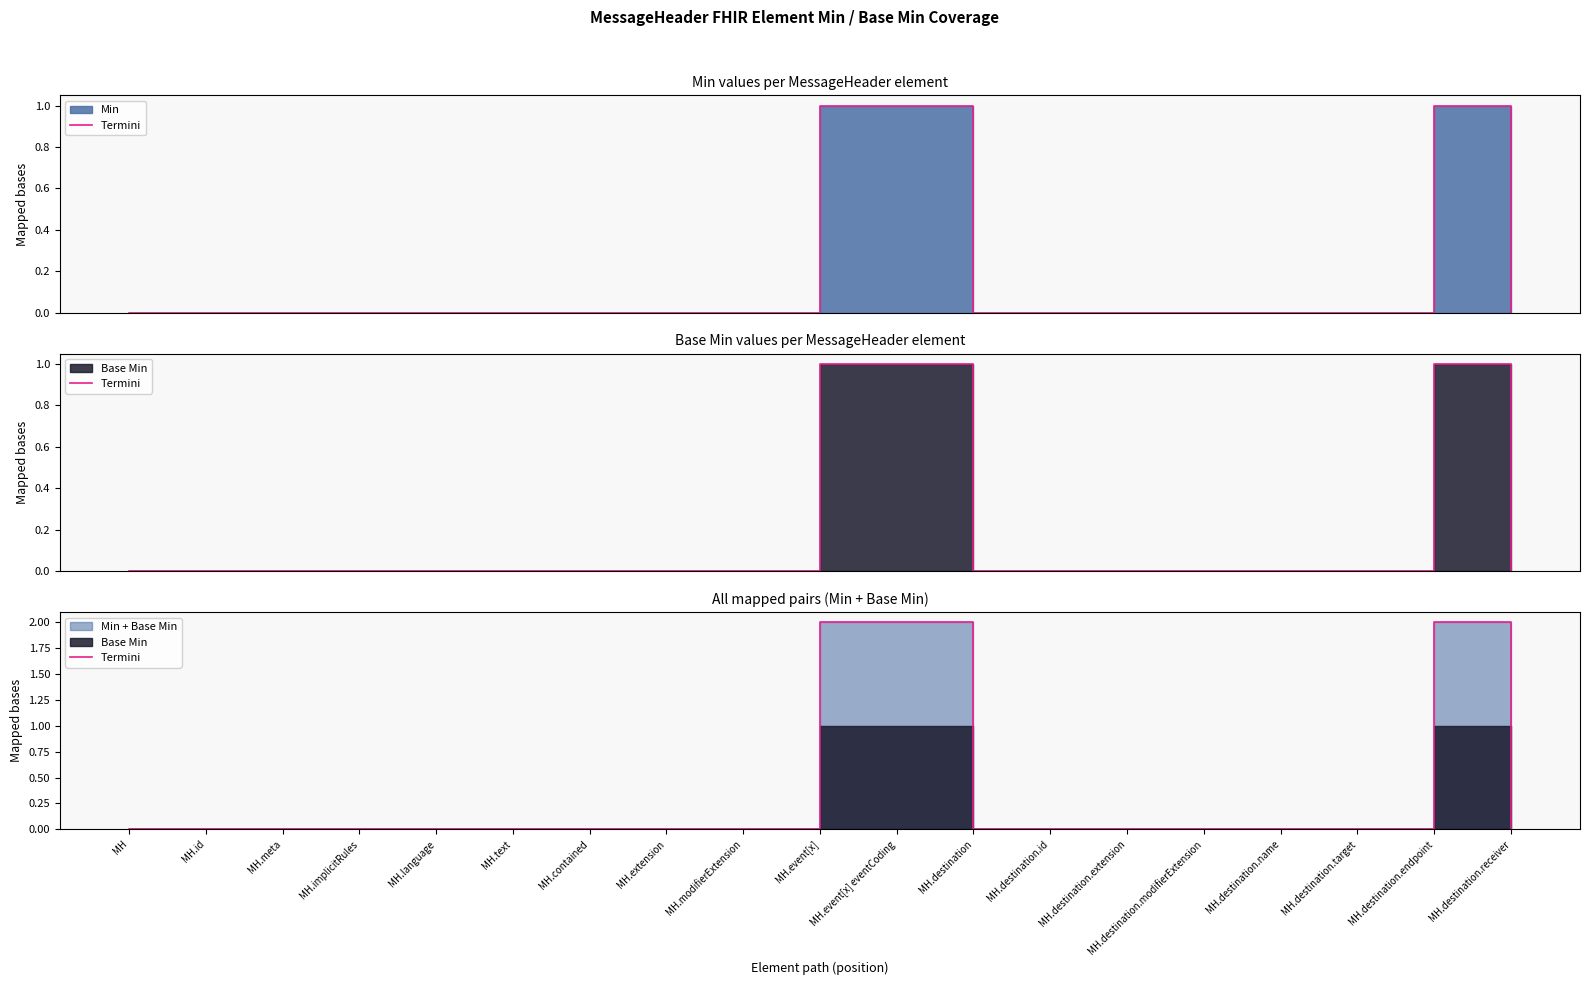

Does the chart have visible grid lines?

No